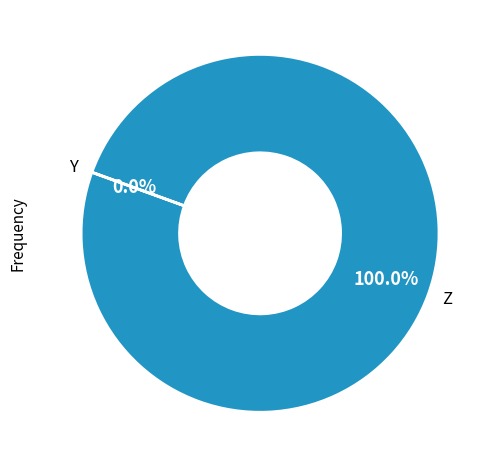

Which category has the biggest portion of the pie?

Z